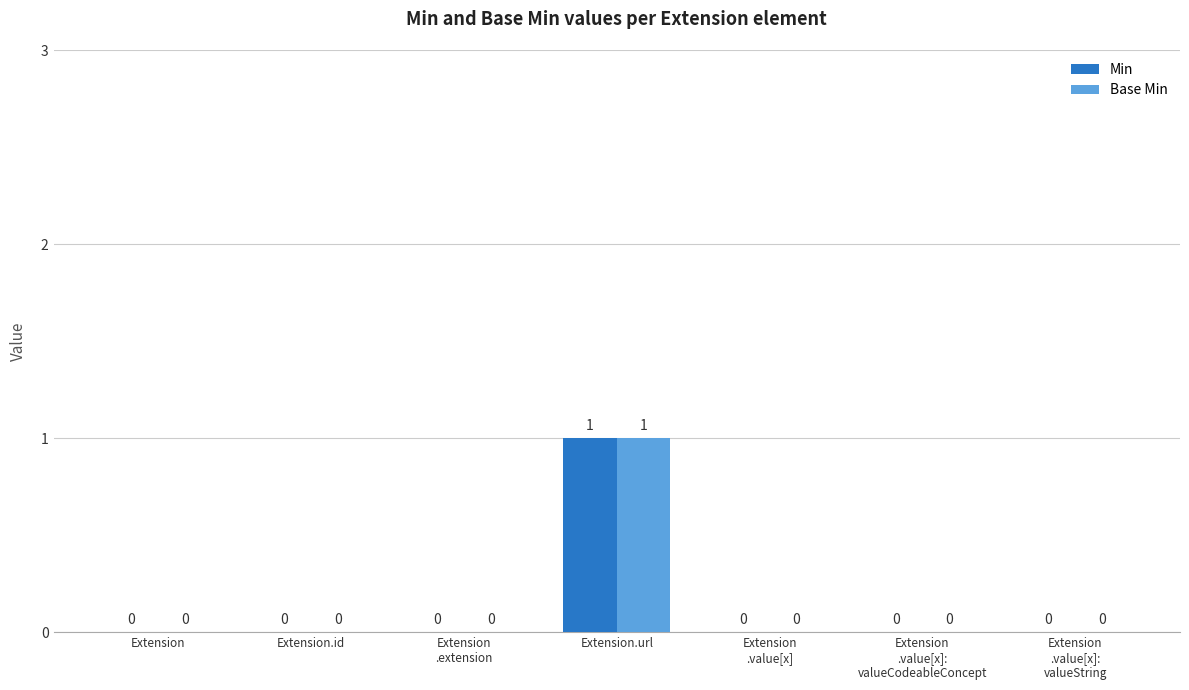

How many values in Min are above zero?

1